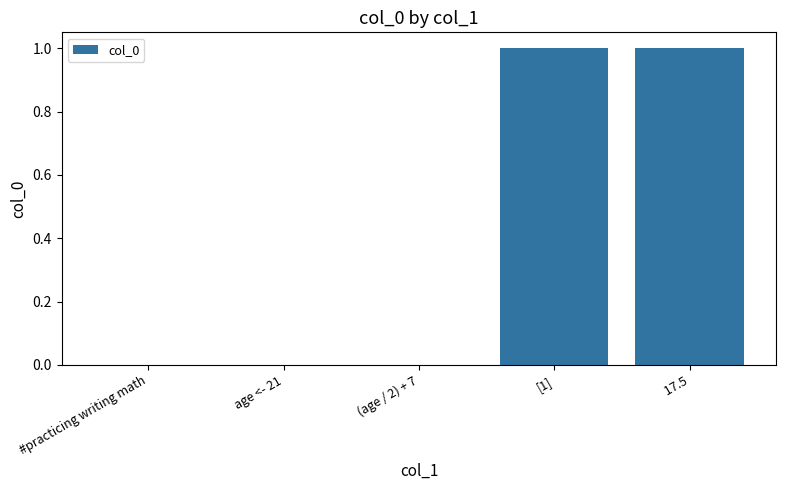

What is the difference between the values at  17.5 and (age / 2) + 7?

1